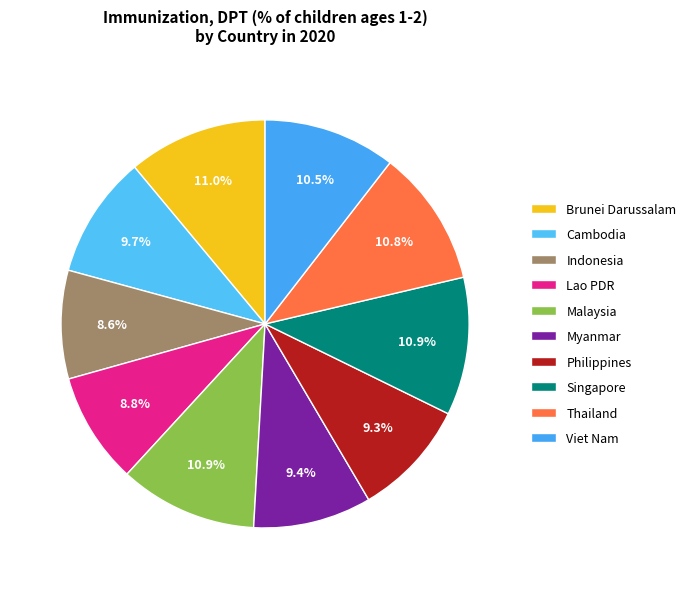

Is it true that Singapore is 20% of the pie?

False